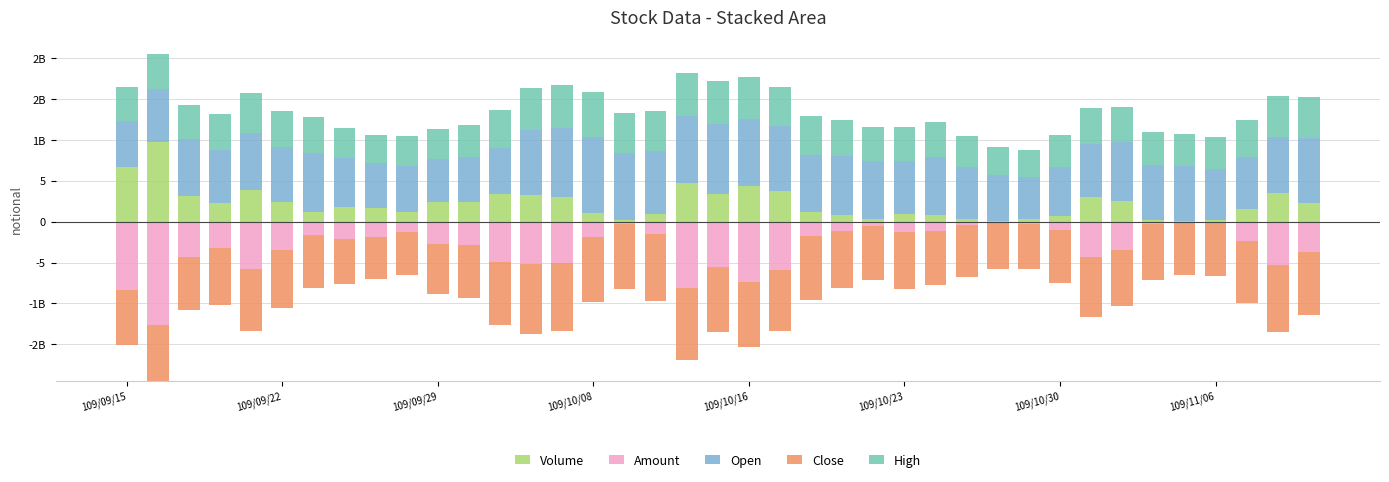

What are all the series names shown in the legend?

Volume, Amount, Open, Close, High